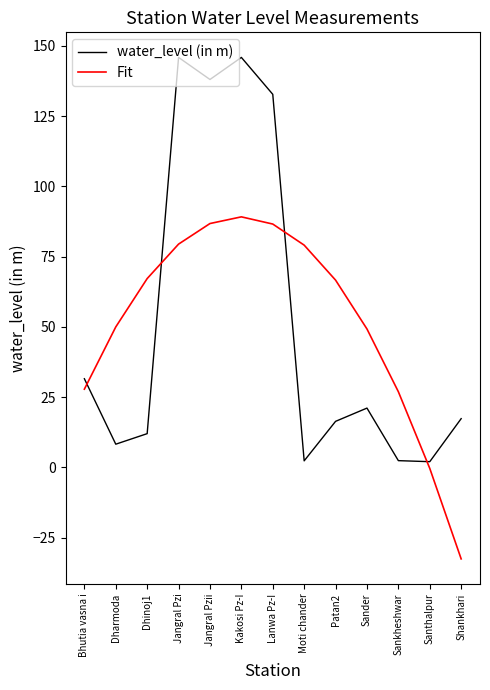

Which series has the widest spread of values?

water_level (in m)